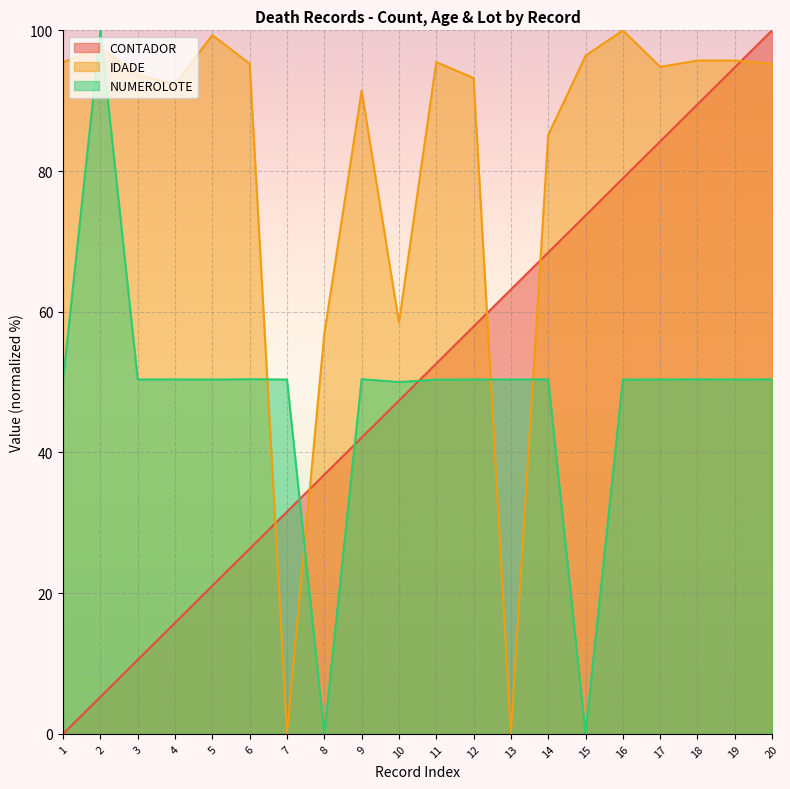

At which category is the sum across all series the highest?

20